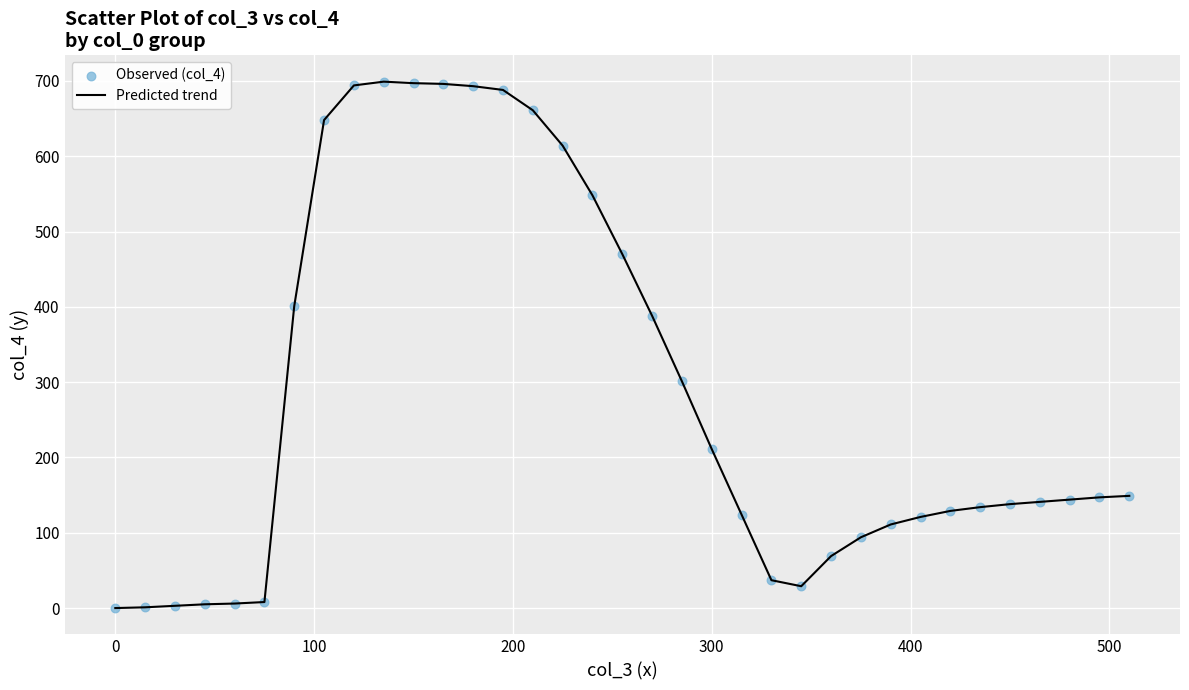

What is the difference between the maximum and minimum values?

699